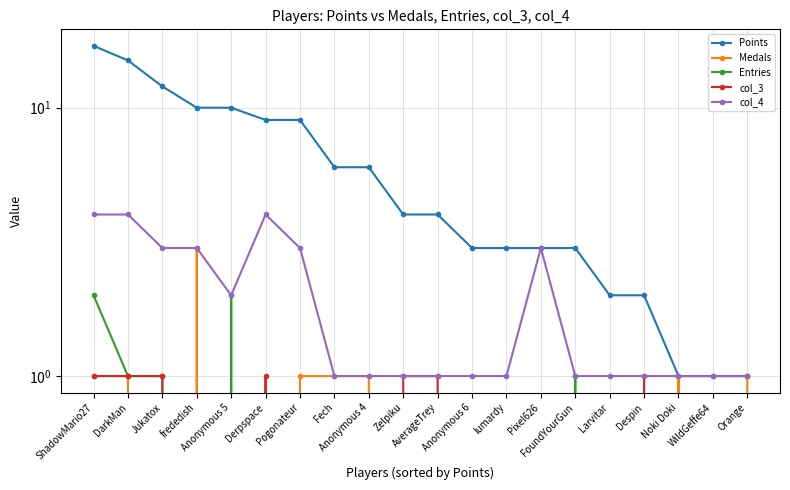

Which series has the largest range (max minus min)?

Points